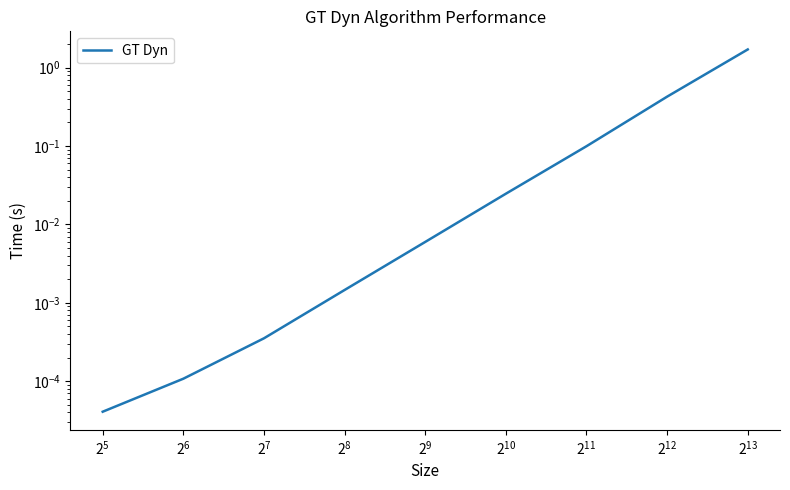

The value at $\mathdefault{2^{3}}$ is 0.0. True or false?

False